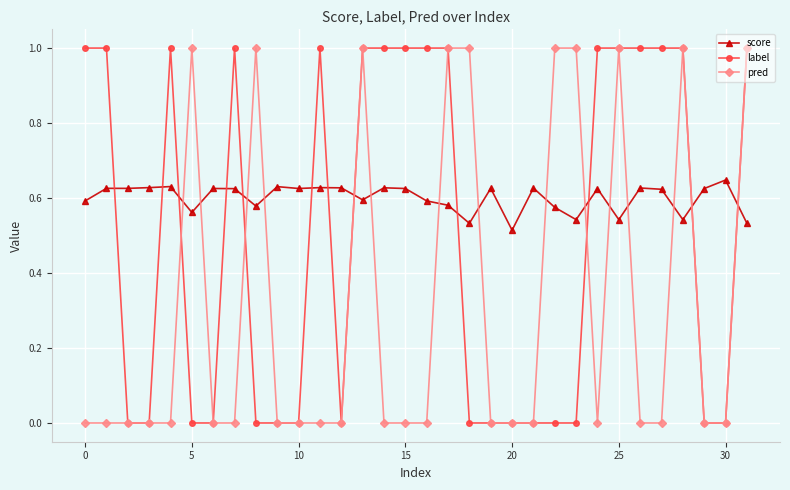

What is the greatest value displayed?

1.0